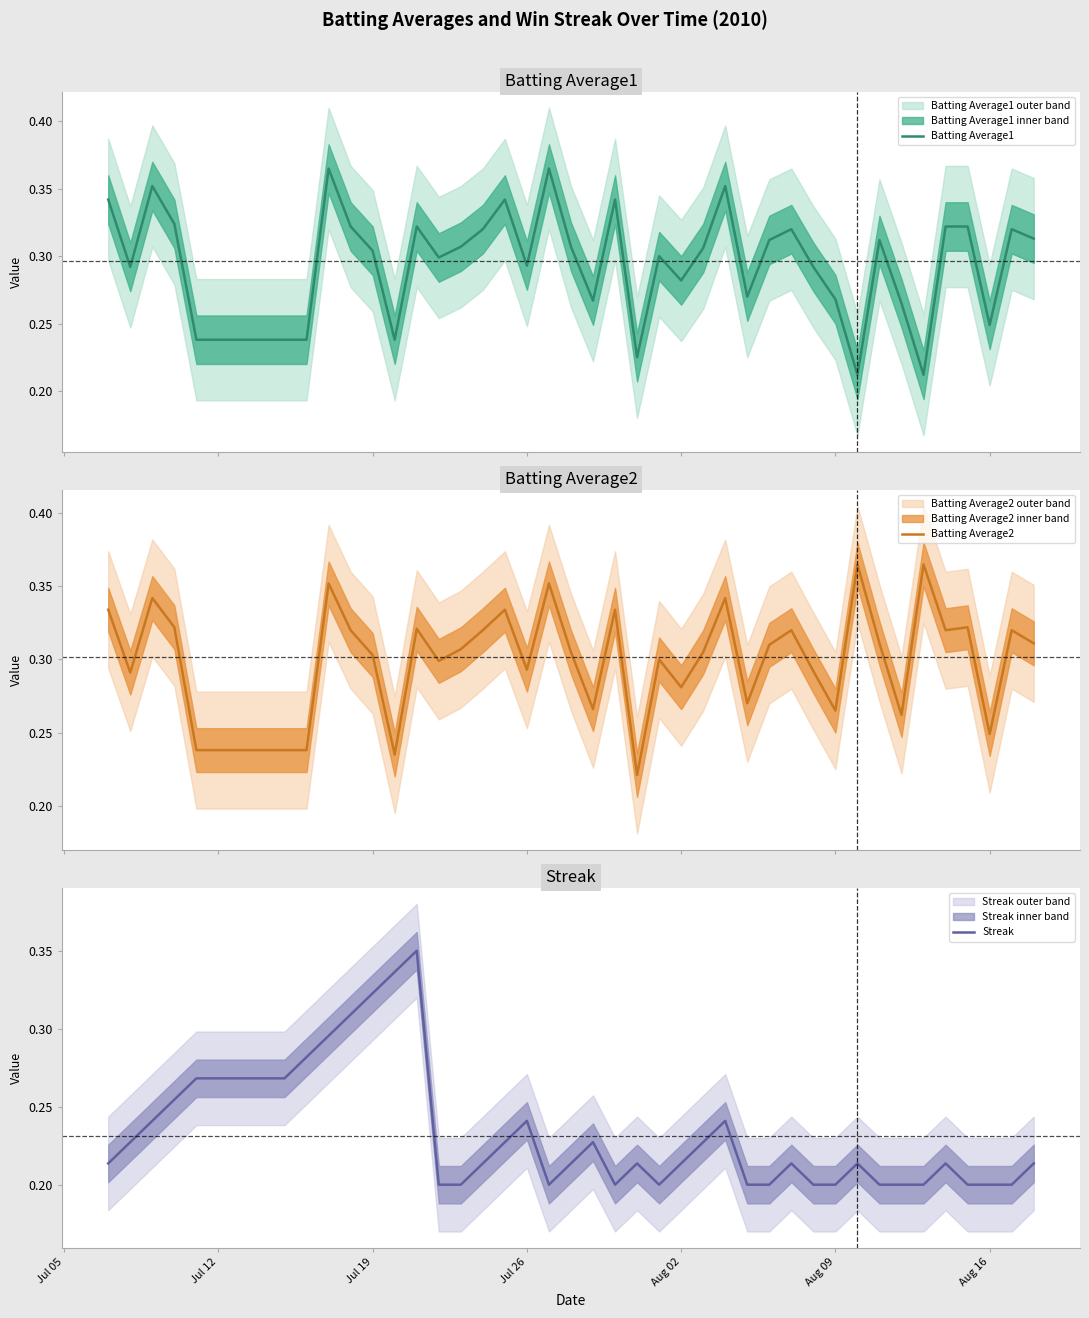

Which series has the widest spread of values?

Batting Average1